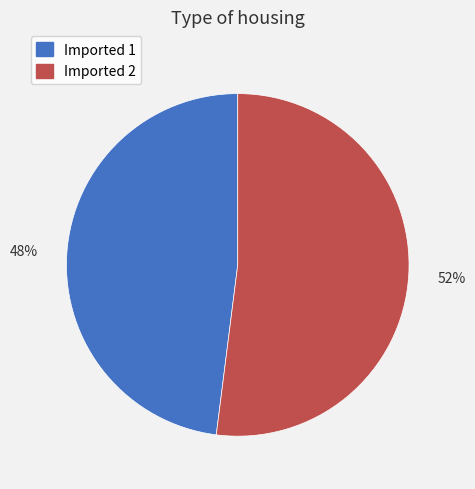

Does Imported 2 account for over 50% of the chart?

Yes